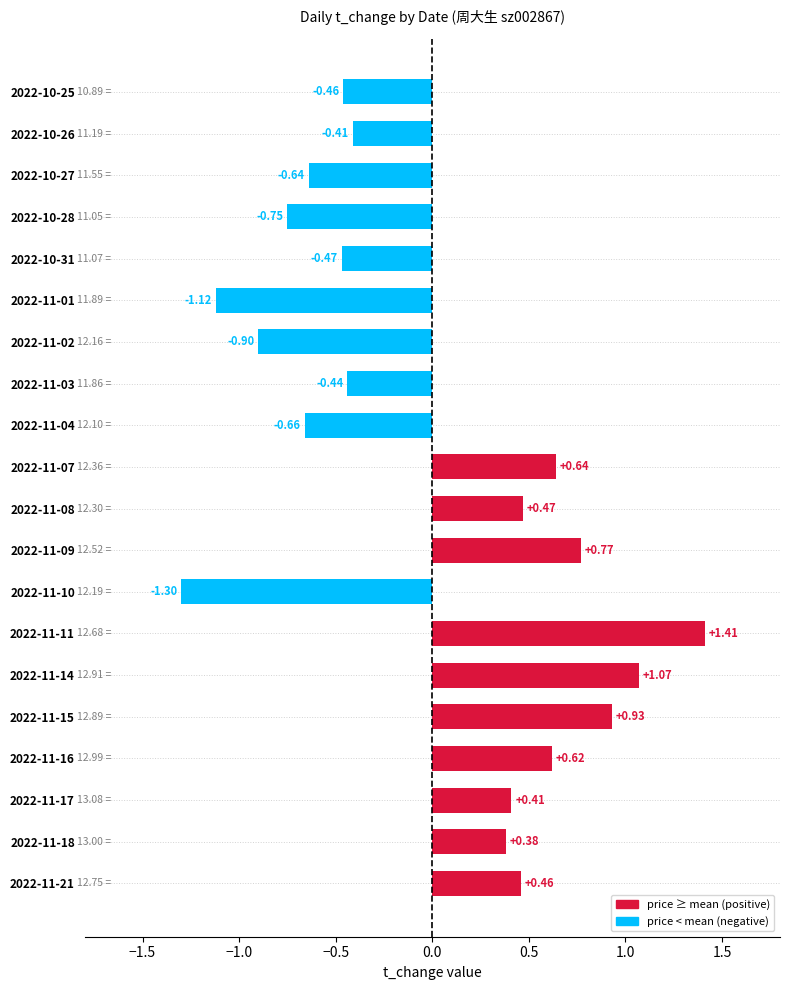

How many positive values are there?

10